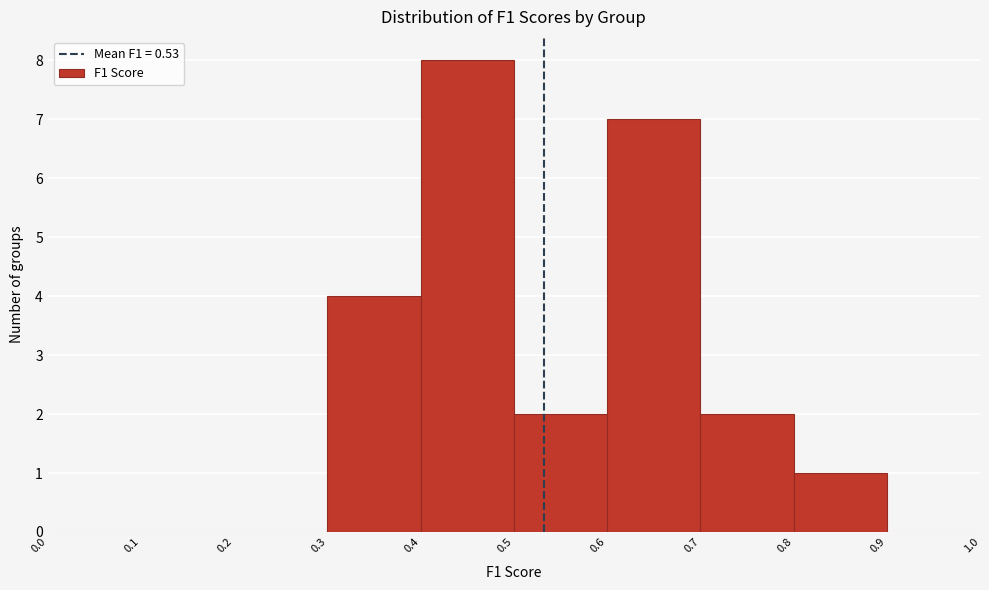

Reading left to right, transcribe this chart: for each bar, give the range it covers on the x-axis and its height. The values are not printed on the chart, so give them approximately, as read against the axis.

0.0 to 0.1: 0
0.1 to 0.2: 0
0.2 to 0.3: 0
0.3 to 0.4: 4
0.4 to 0.5: 8
0.5 to 0.6: 2
0.6 to 0.7: 7
0.7 to 0.8: 2
0.8 to 0.9: 1
0.9 to 1.0: 0